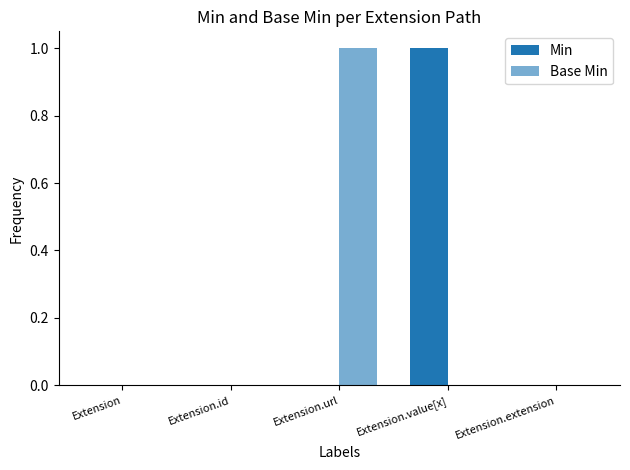

What is the label of the 1st bar from the right?

Extension.extension